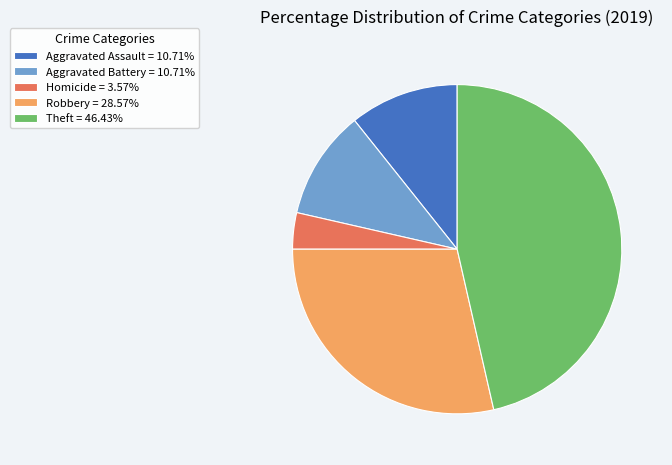

Is there a majority slice in this chart?

No